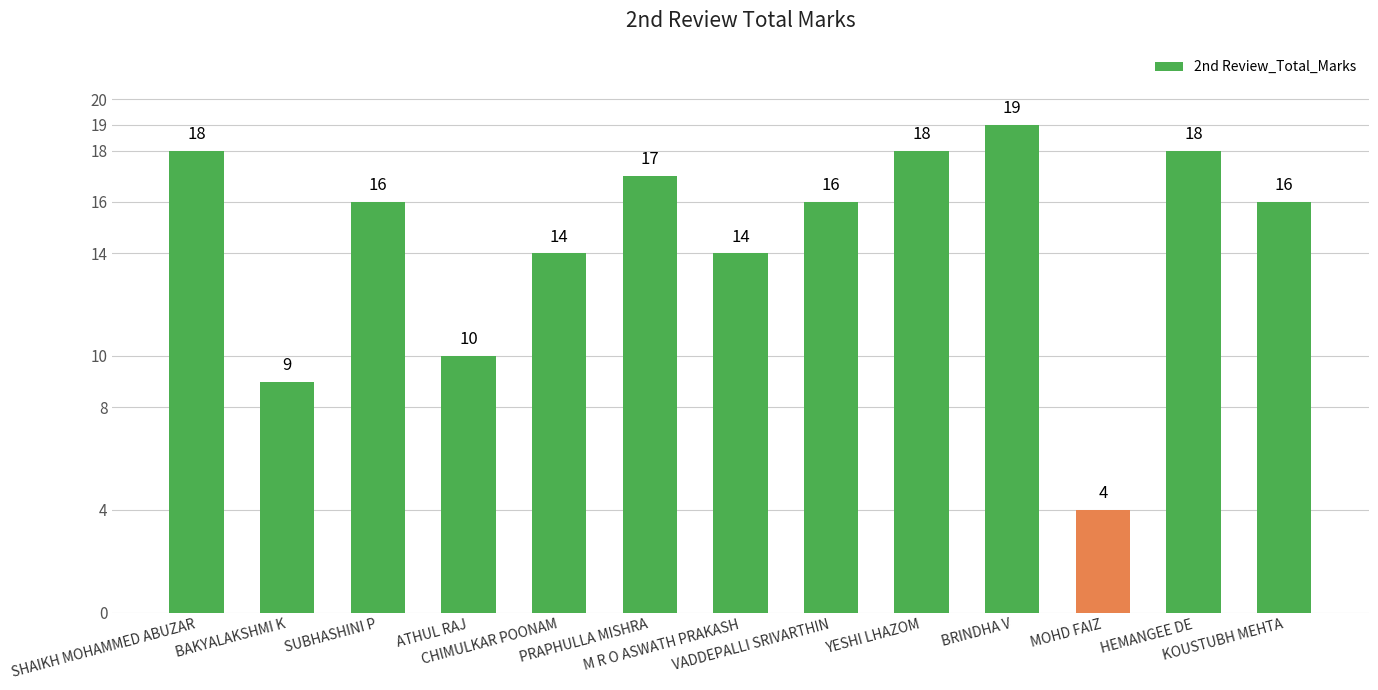

What is the value of the 9th bar from the left?

18